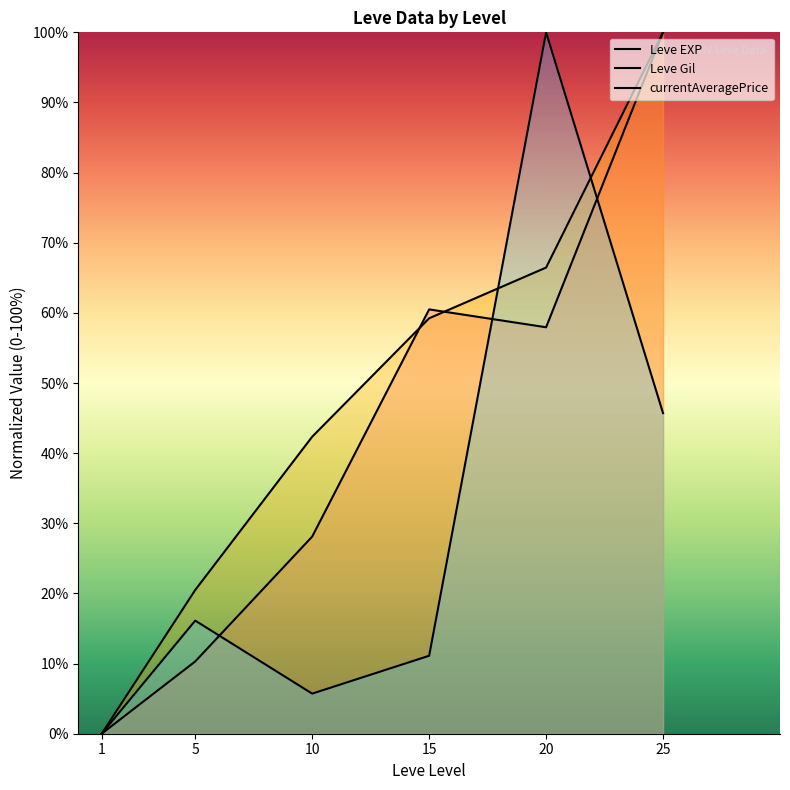

Is the value of Leve Gil at 10 greater than the value of currentAveragePrice at 1?

Yes